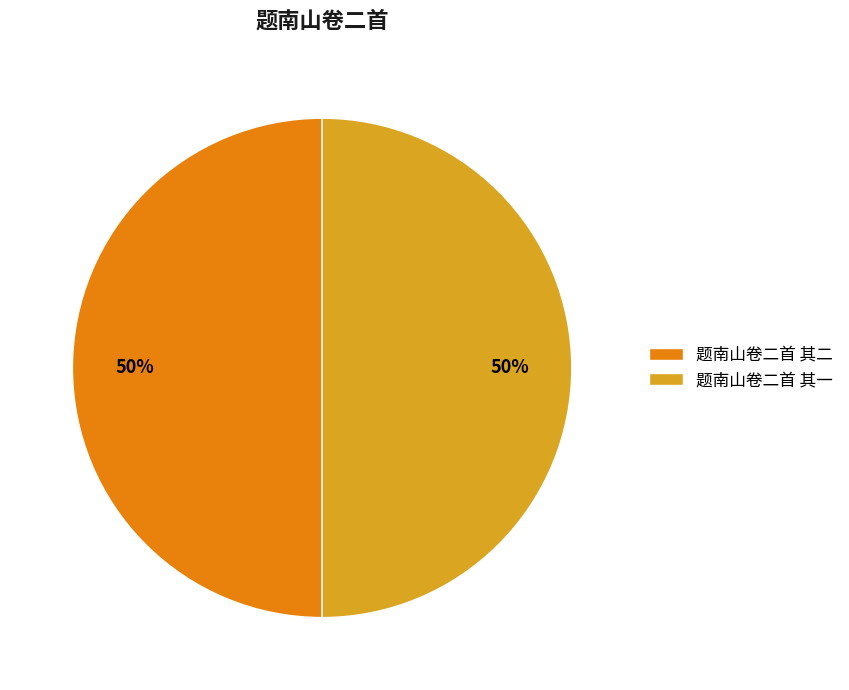

Do 题南山卷二首 其二 and 题南山卷二首 其一 together represent more than half of the pie?

Yes